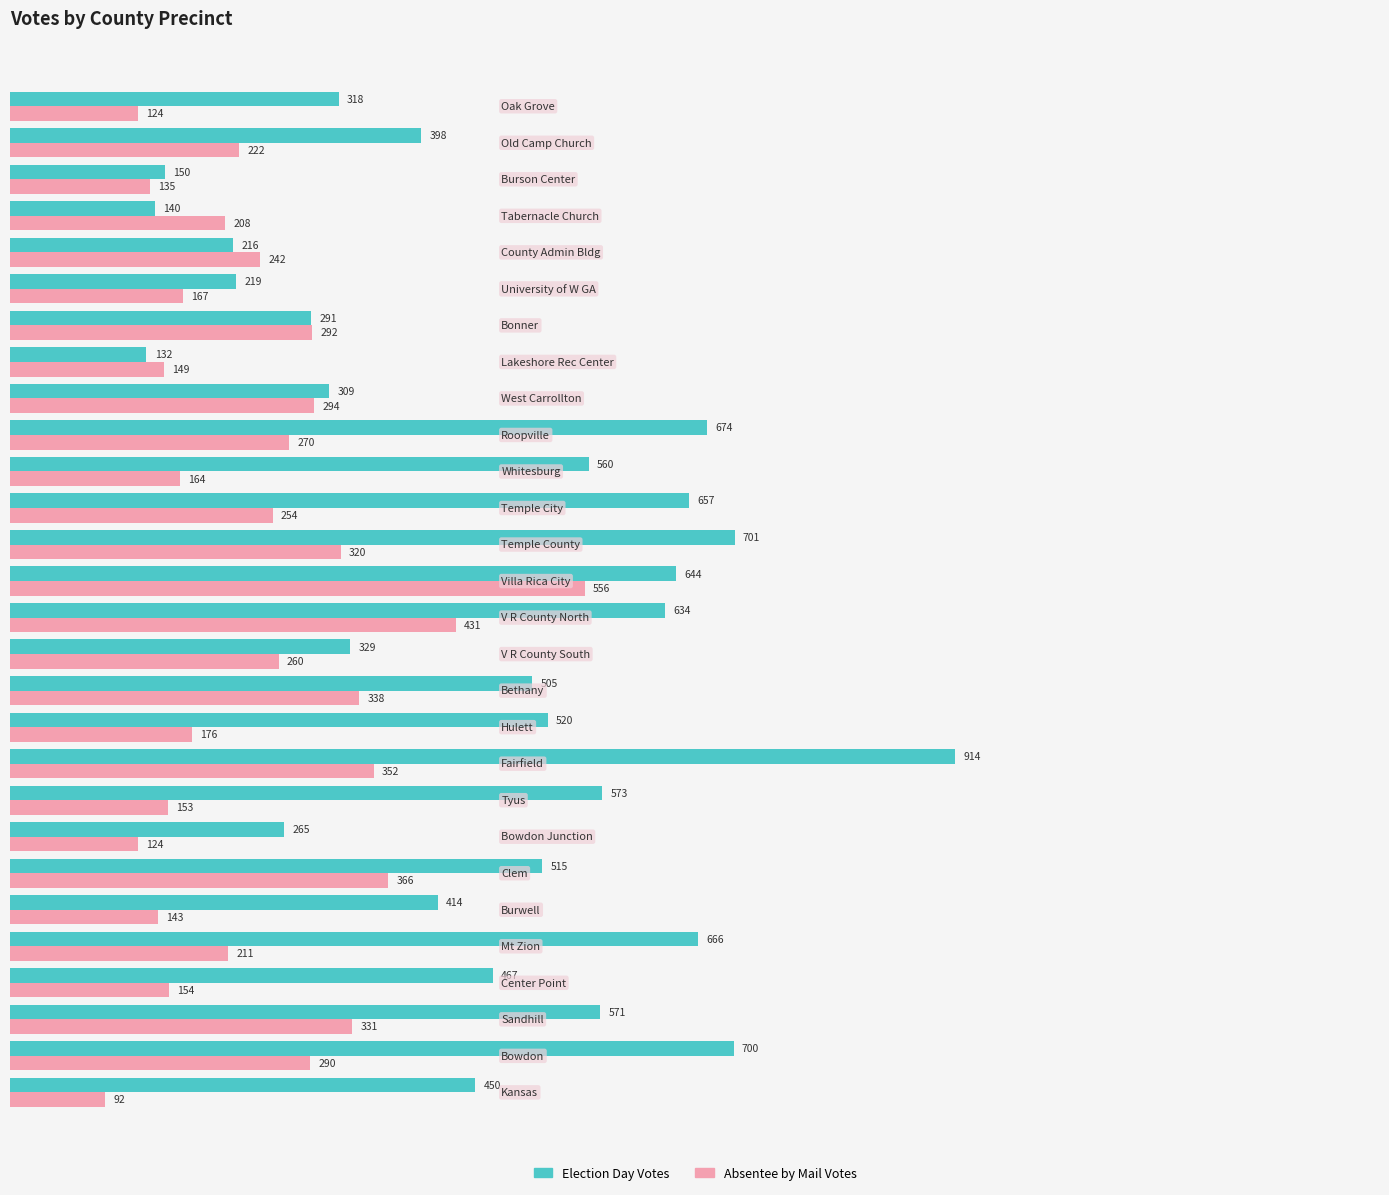

What is the average value of the Election Day Votes series?

462